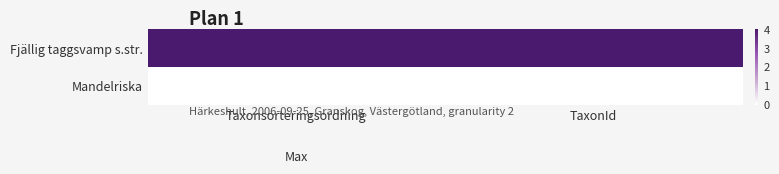

Between Taxonsorteringsordning and TaxonId, which is larger?

Taxonsorteringsordning